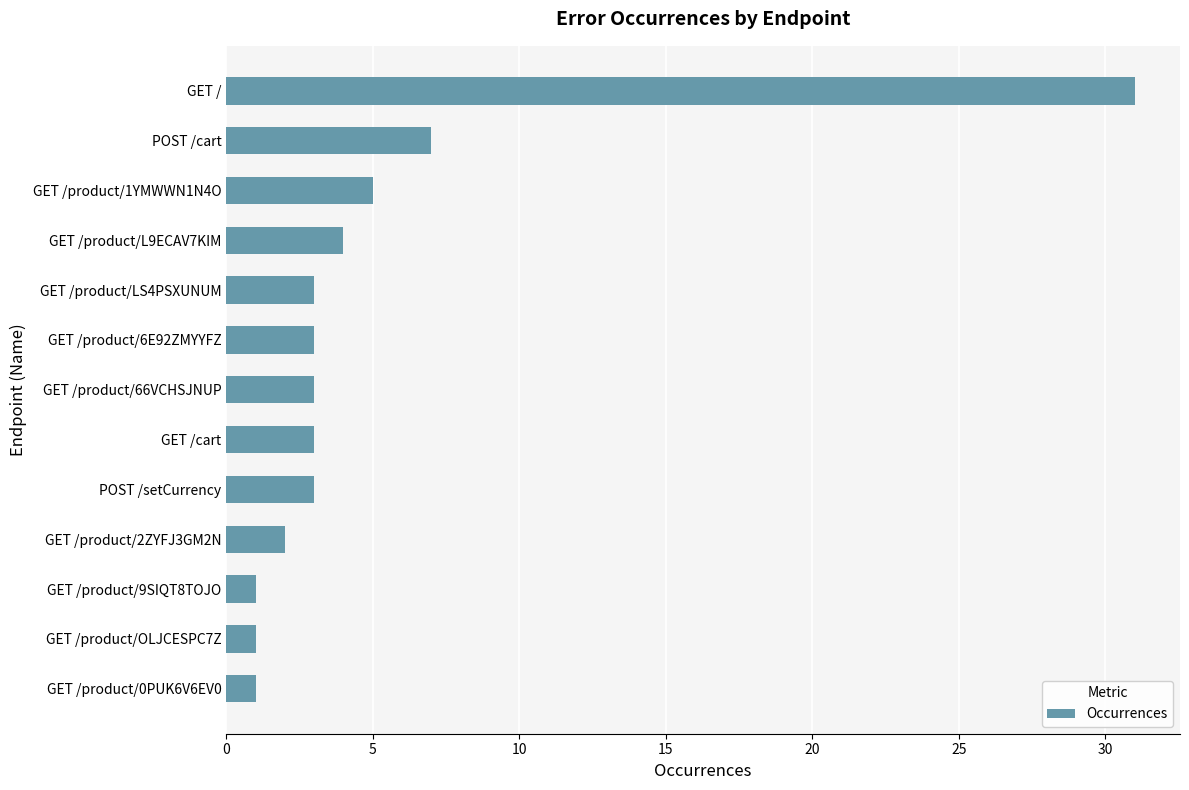

How many bars are there in total?

13